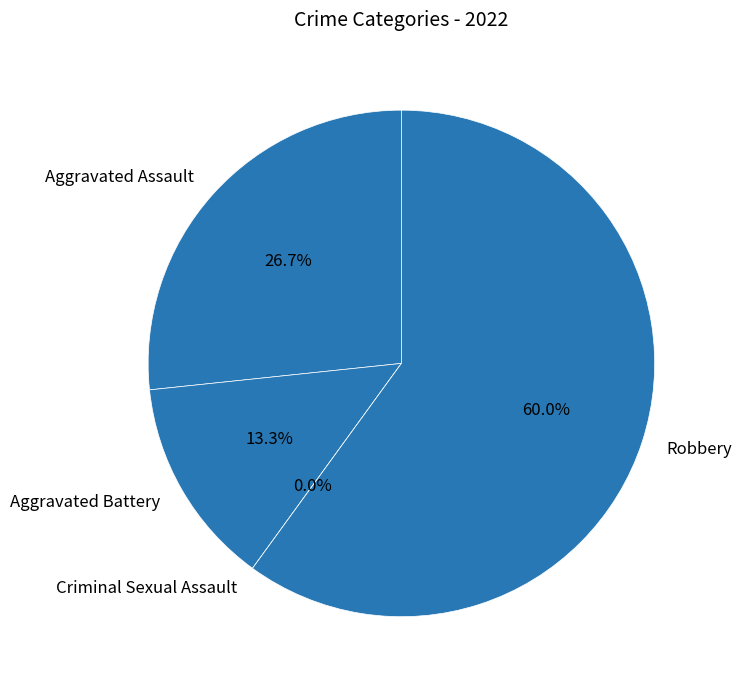

What percentage do Aggravated Battery and Aggravated Assault together represent?

40.0%